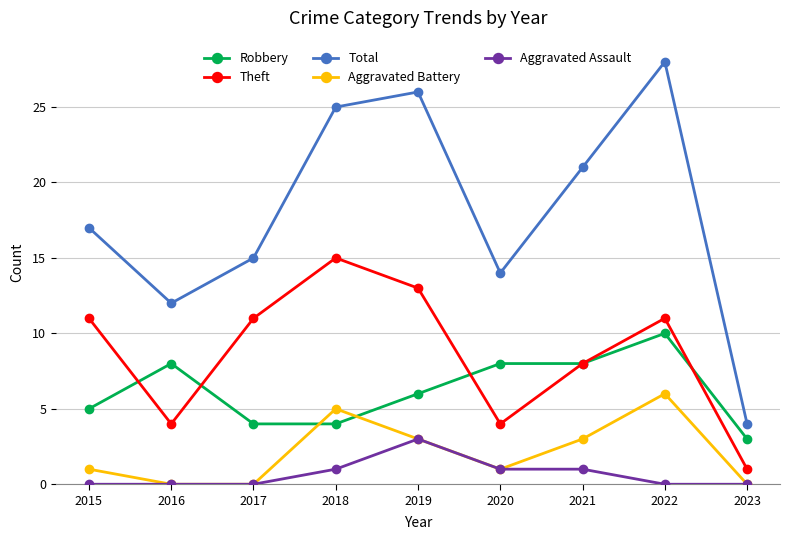

Is this an area chart (filled region under the line)?

No